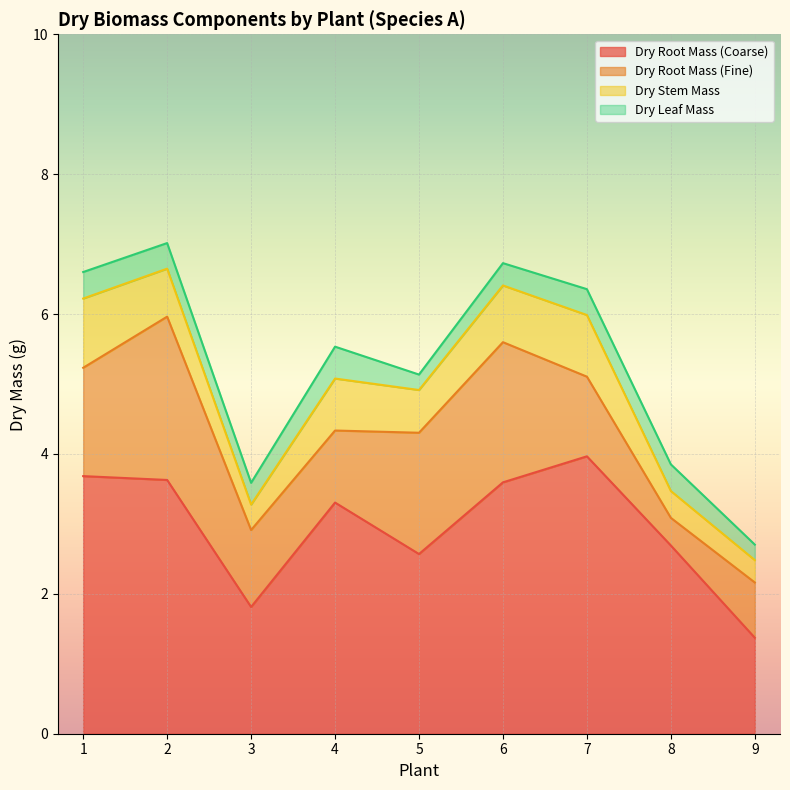

Which series has the largest range (max minus min)?

Dry Root Mass (Coarse)